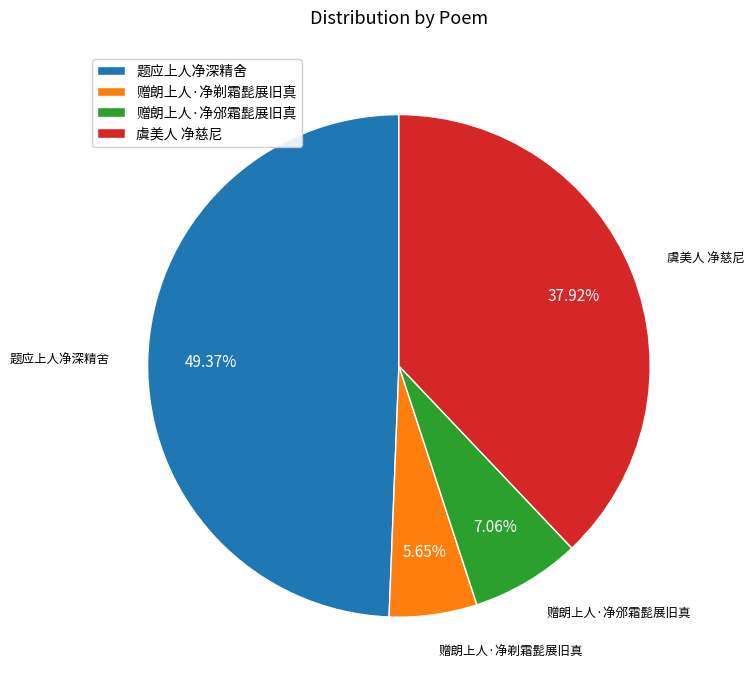

Is there a majority slice in this chart?

No